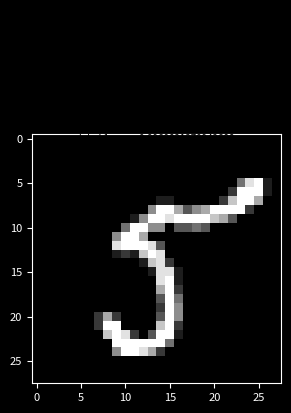

At which category is the sum across all series the highest?

14